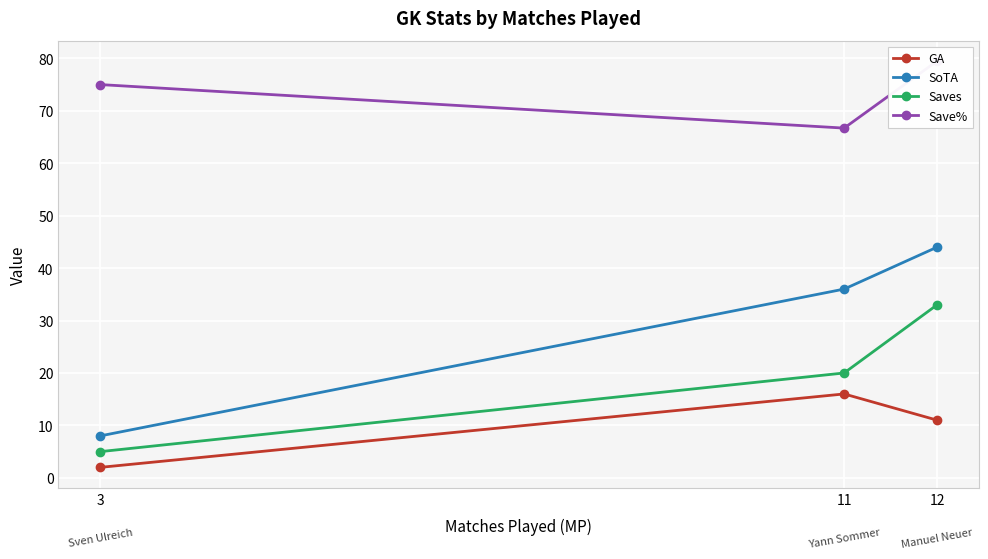

How many categories are shown in the chart?

3